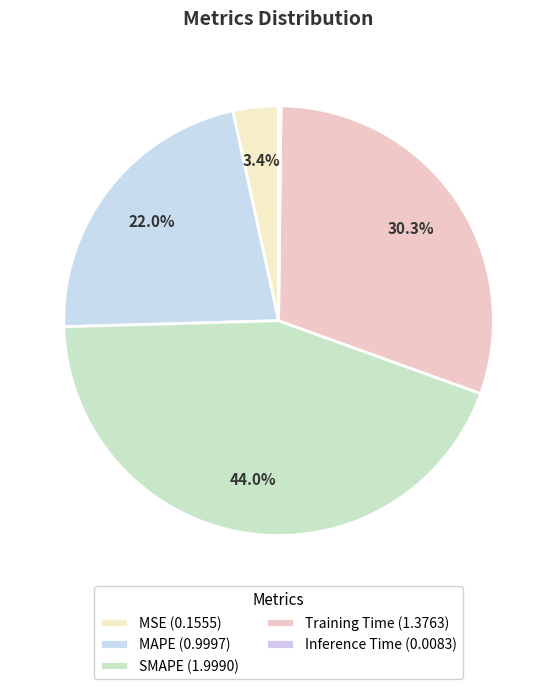

Which slice is the largest?

SMAPE